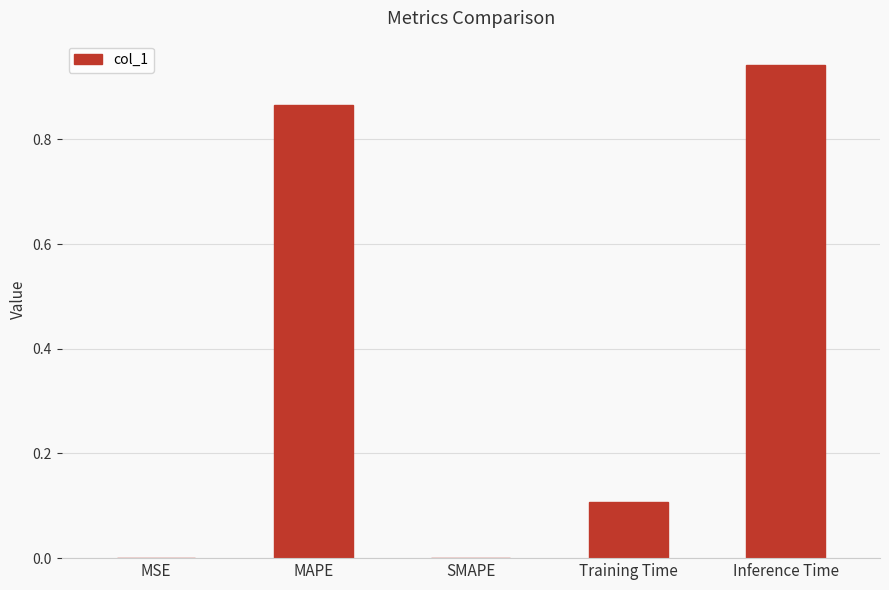

The chart shows a value of 0.0 at SMAPE. True or false?

True